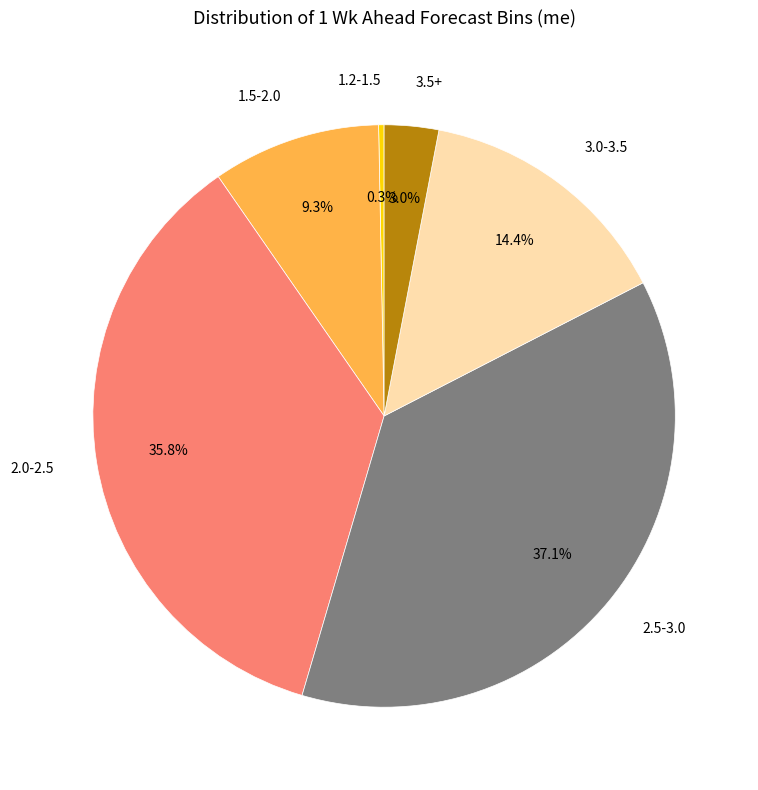

To the nearest percent, what is the difference between the largest and smallest slice percentages?

37%